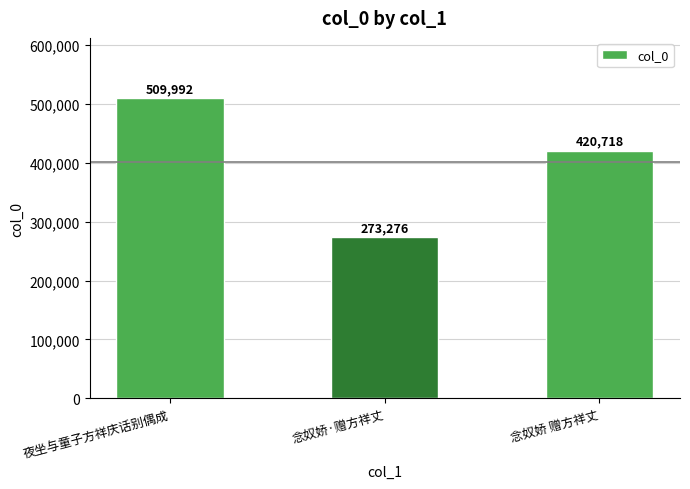

List the labels in order of value, largest first.

夜坐与童子方祥庆话别偶成, 念奴娇 赠方祥丈, 念奴娇·赠方祥丈